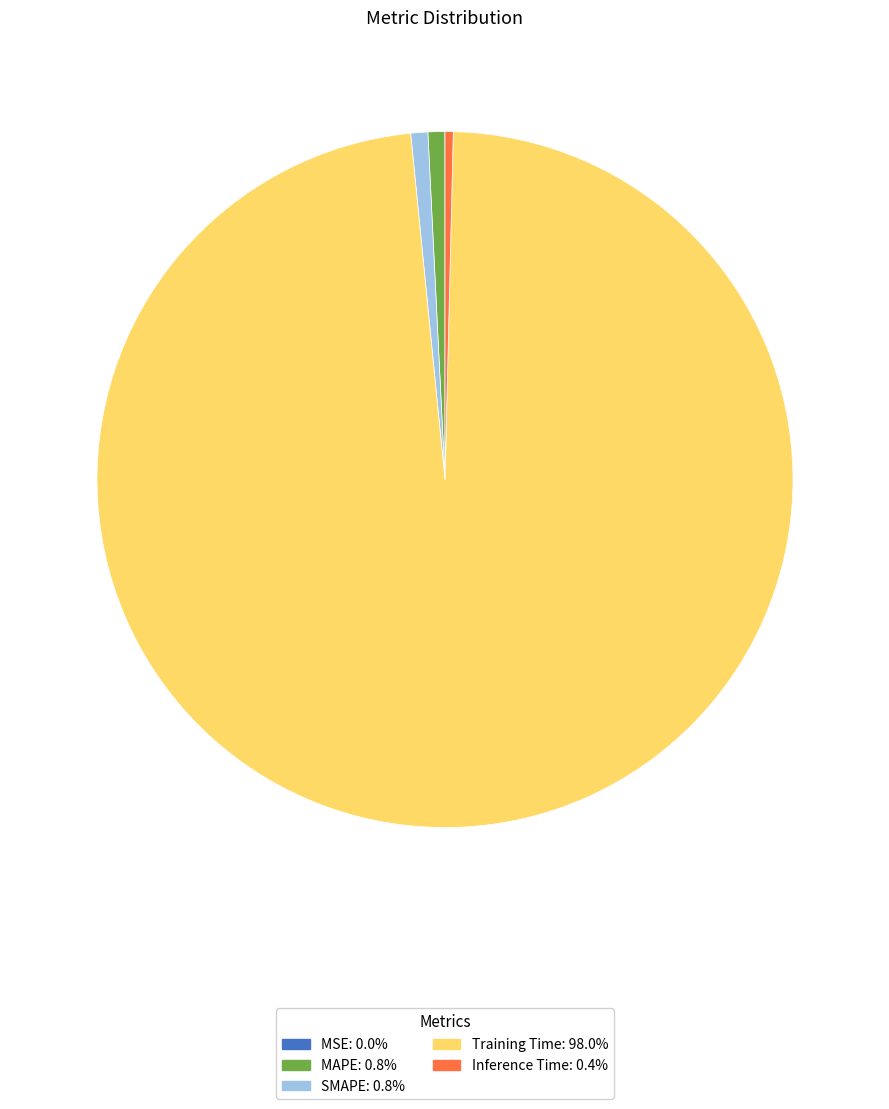

Is there any slice that represents more than half of the pie?

Yes